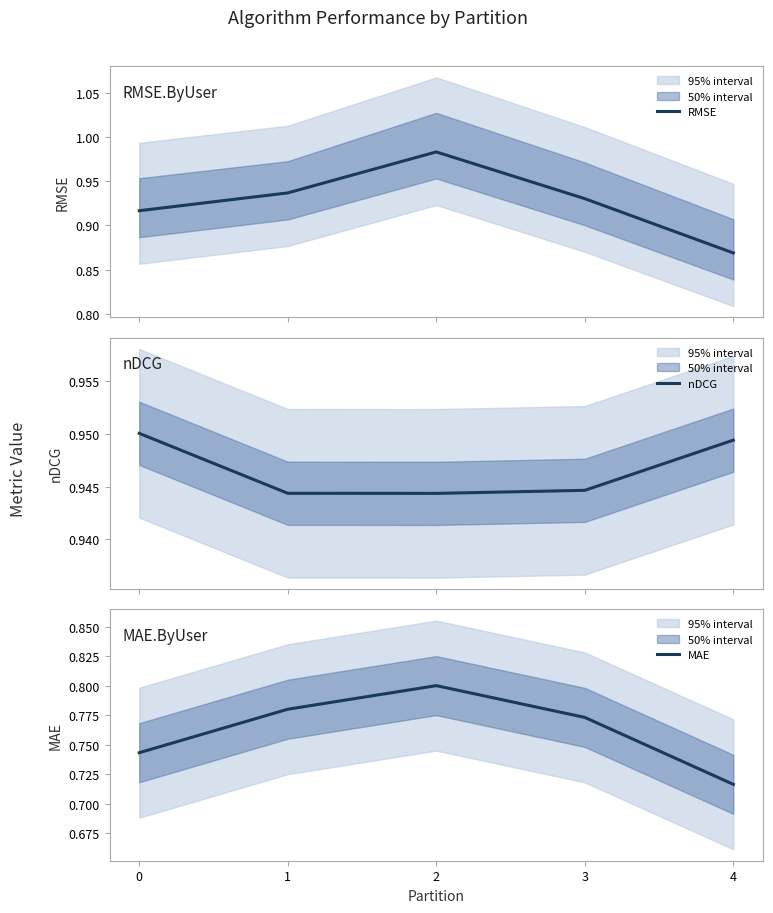

Which category has the lowest value in the MAE series?

4